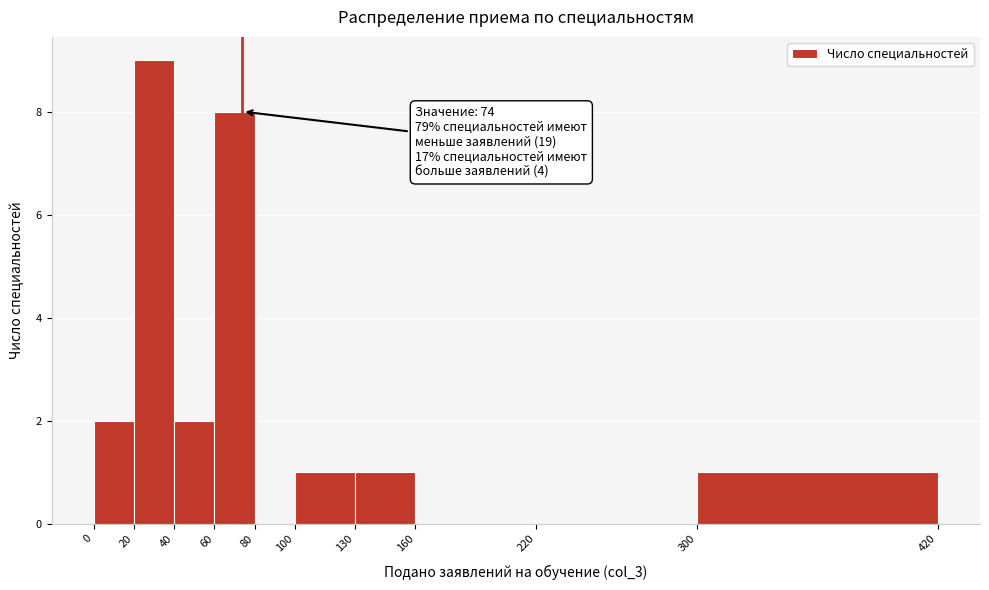

Over which range of the x-axis is the bar tallest?

20 to 40